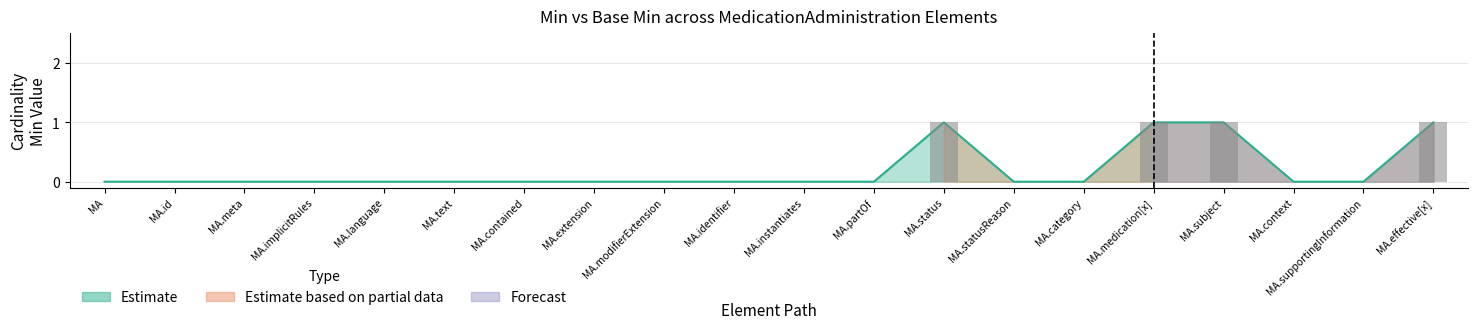

Reading right to left, list all the values displayed in this chart.

Estimate: 1	0	0	1	1	0	0	1	0	0	0	0	0	0	0	0	0	0	0	0
Estimate based on partial data: 0	0	0	0	0	0	0	0	0	0	0	0	0	0	0	0	0	0	0	0
Forecast: 0	0	0	0	0	0	0	0	0	0	0	0	0	0	0	0	0	0	0	0